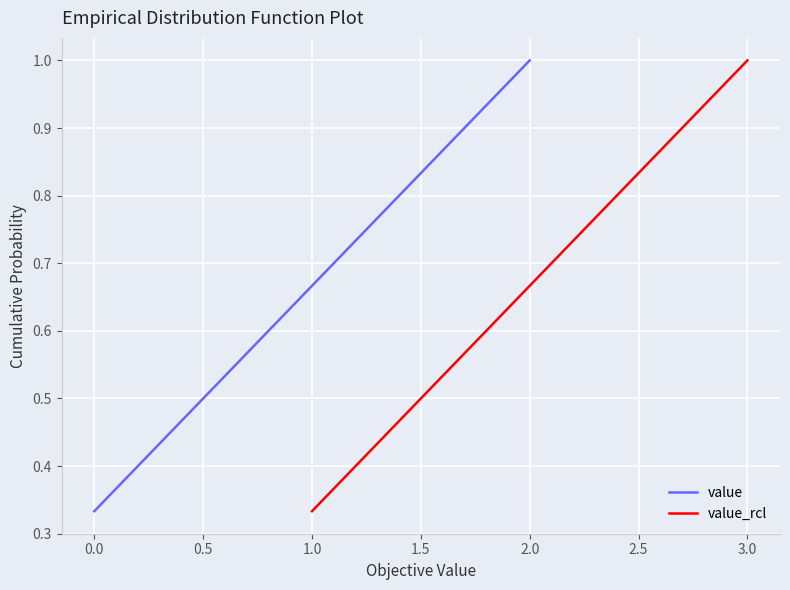

The value of value at 1.0 is 1.1. True or false?

False